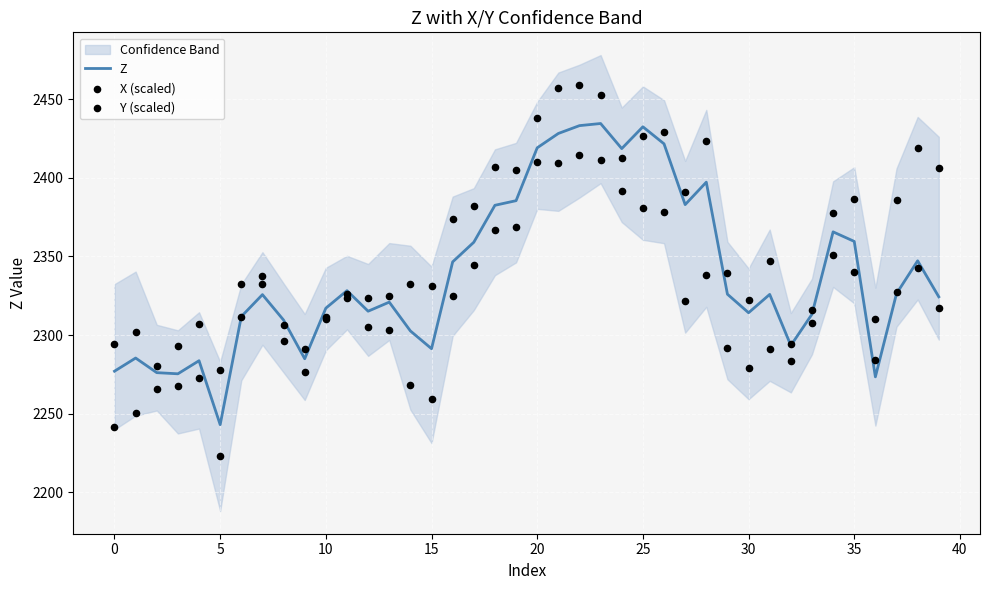

What are all the series names shown in the legend?

Z, X (scaled), Y (scaled)